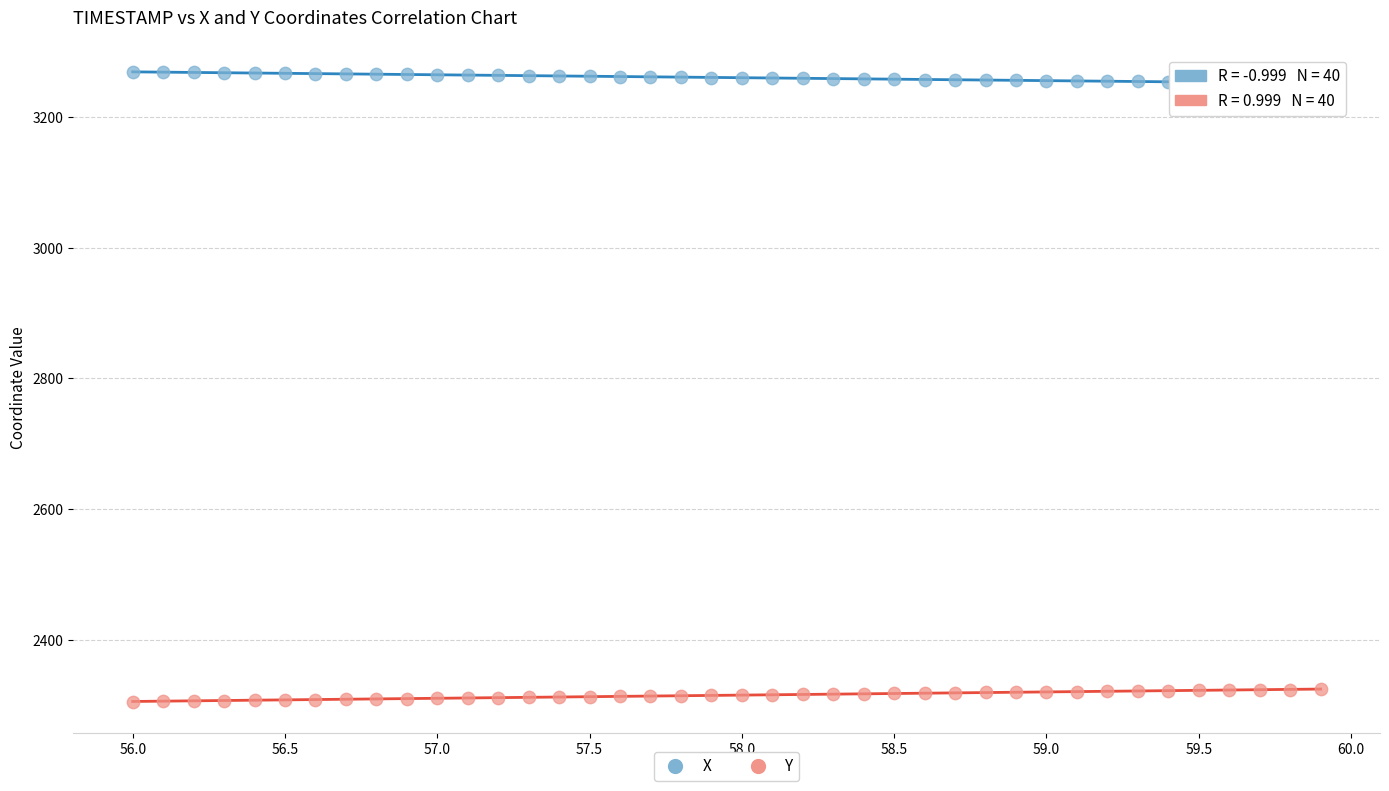

Across all data points, what is the range of Y values (max minus min)?

964.6